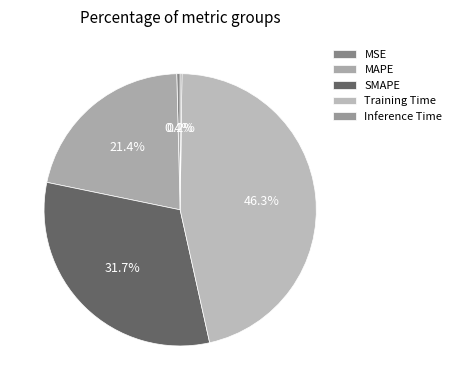

What is the smallest slice in the pie chart?

Inference Time